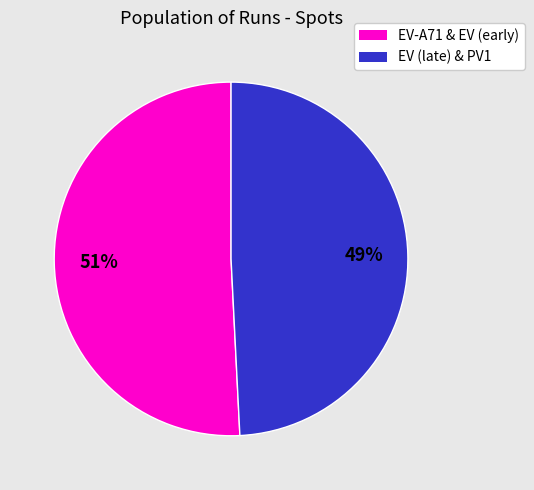

Is there any slice that represents more than half of the pie?

Yes